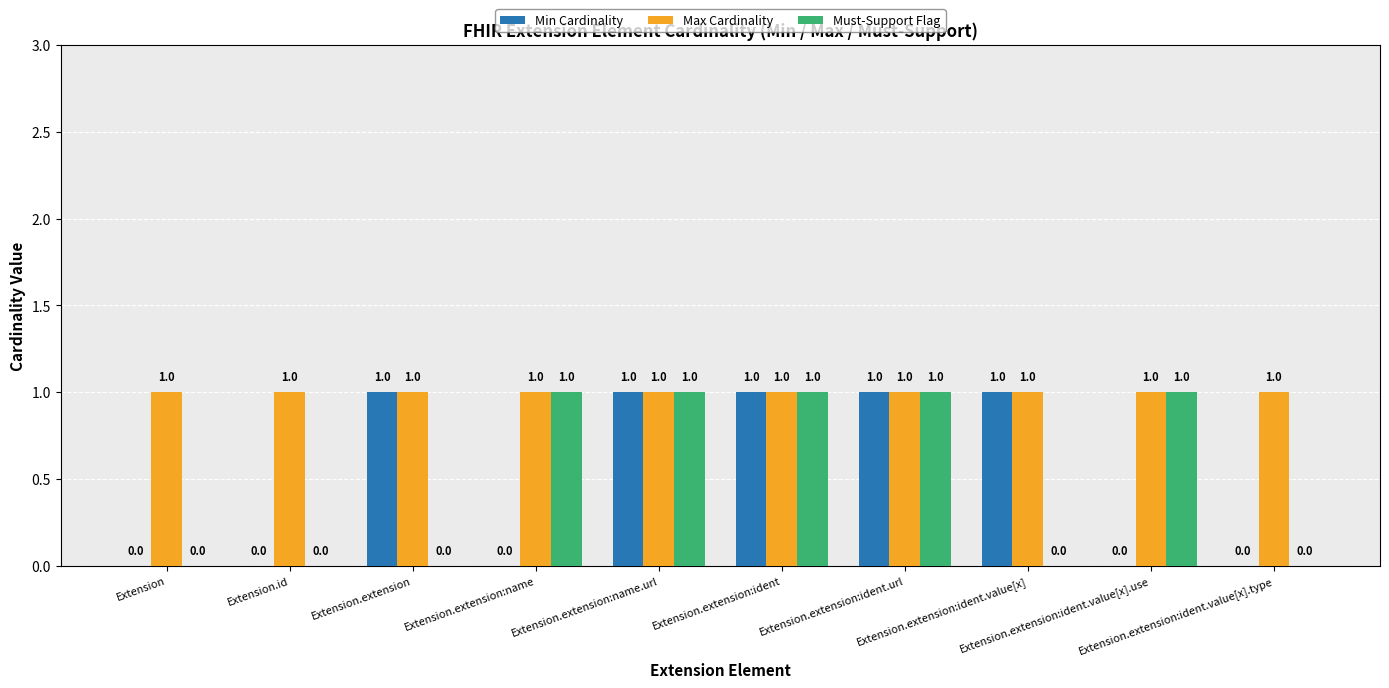

Reading right to left, extract all data points from this chart.

Min Cardinality: 0	0	1	1	1	1	0	1	0	0
Max Cardinality: 1	1	1	1	1	1	1	1	1	1
Must-Support Flag: 0	1	0	1	1	1	1	0	0	0